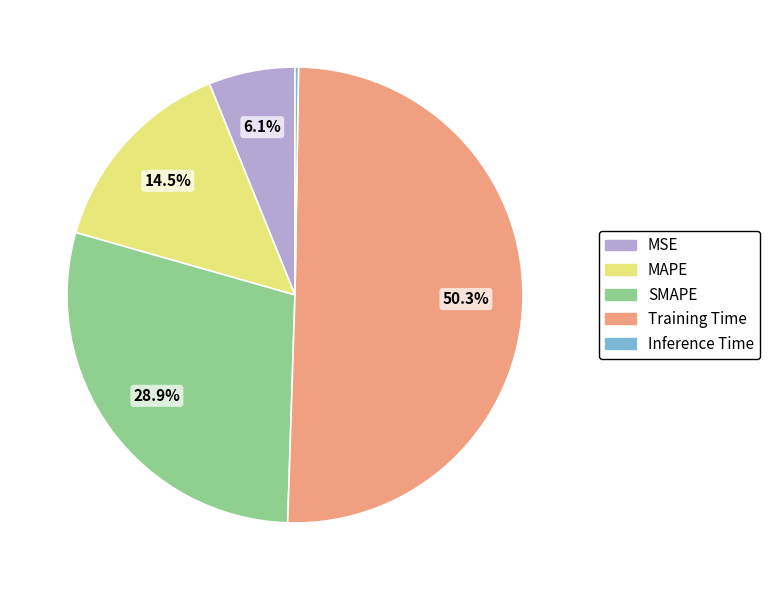

Which has a higher value, Training Time or SMAPE?

Training Time